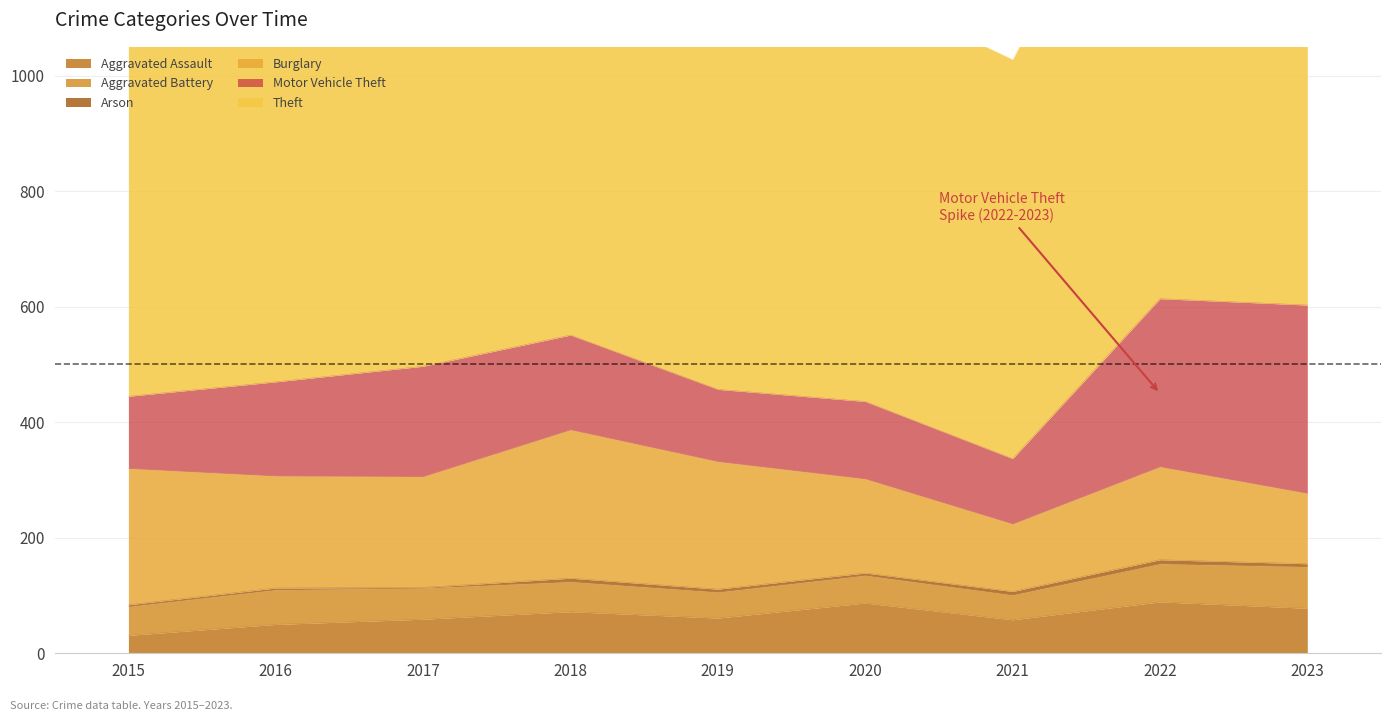

Which series has the largest total across all categories?

Theft